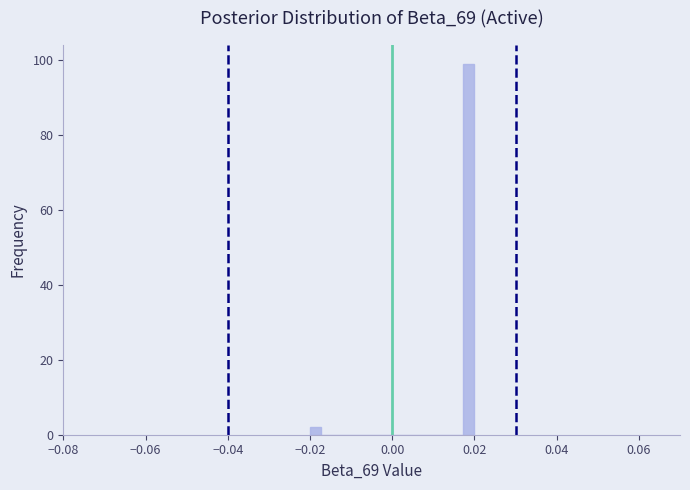

Around what value on the x-axis is the tallest bar? Give the approximate position of its centre, as read against the axis.

0.018